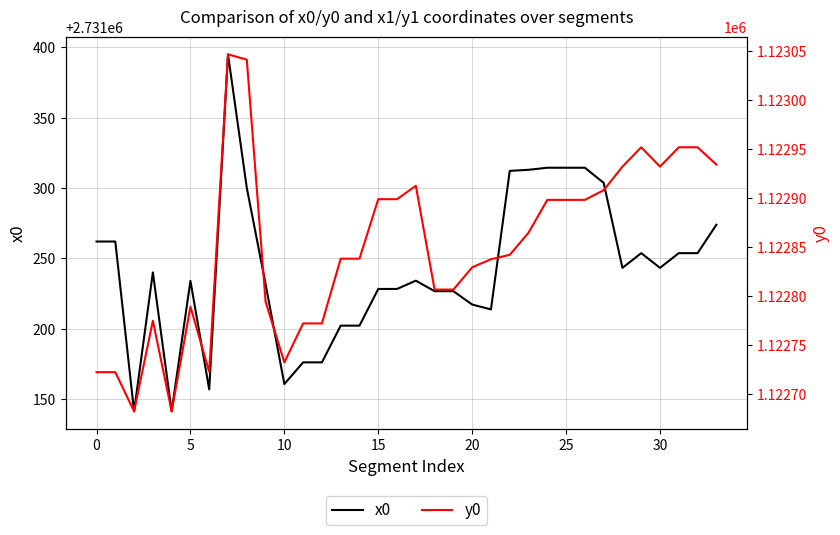

At which label does x0 first exceed 2731240?

0